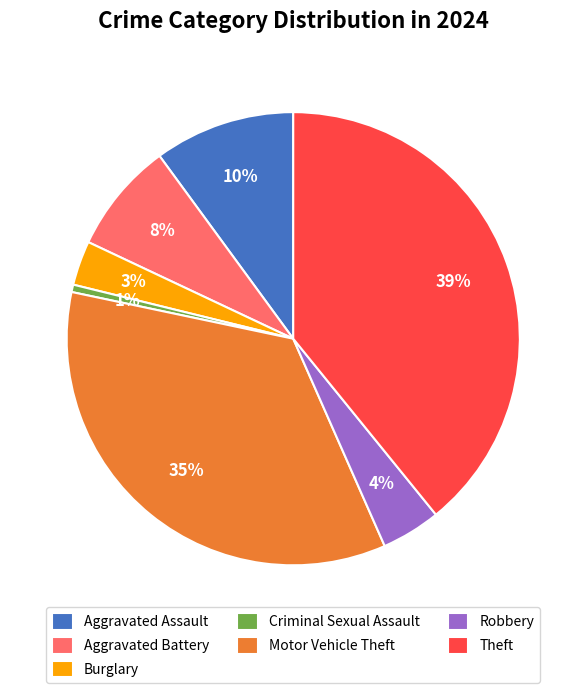

To the nearest percent, what portion does Criminal Sexual Assault represent?

1%